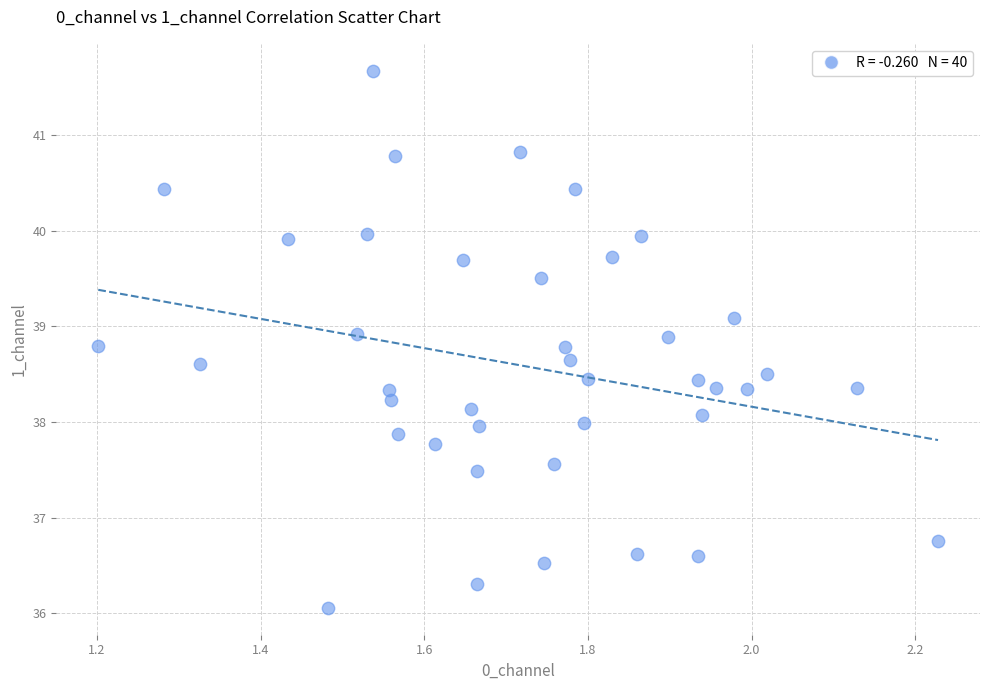

What is the range of X values (max minus min)?

1.0